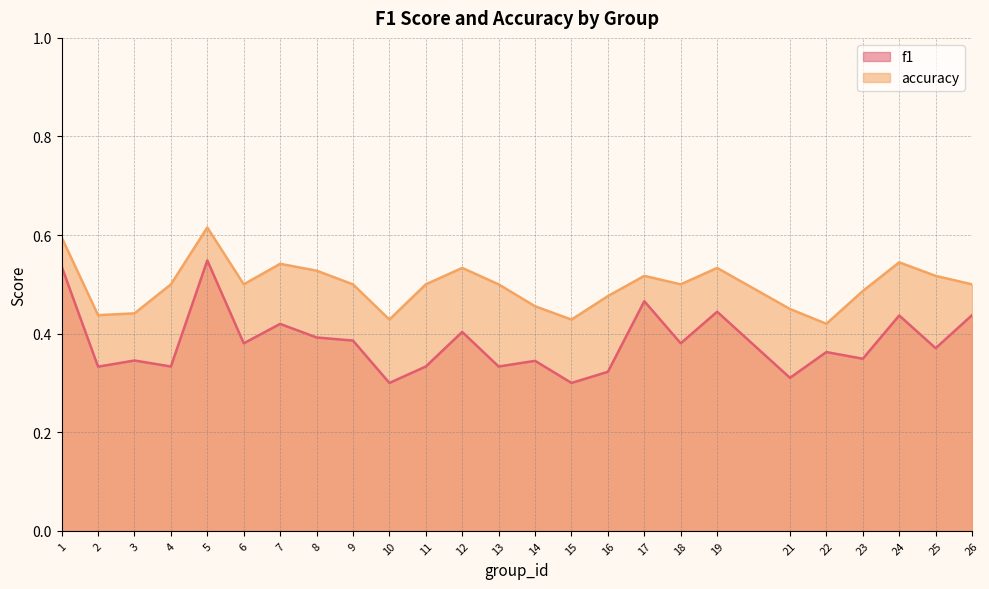

List the series in order of their peak value, highest first.

accuracy, f1